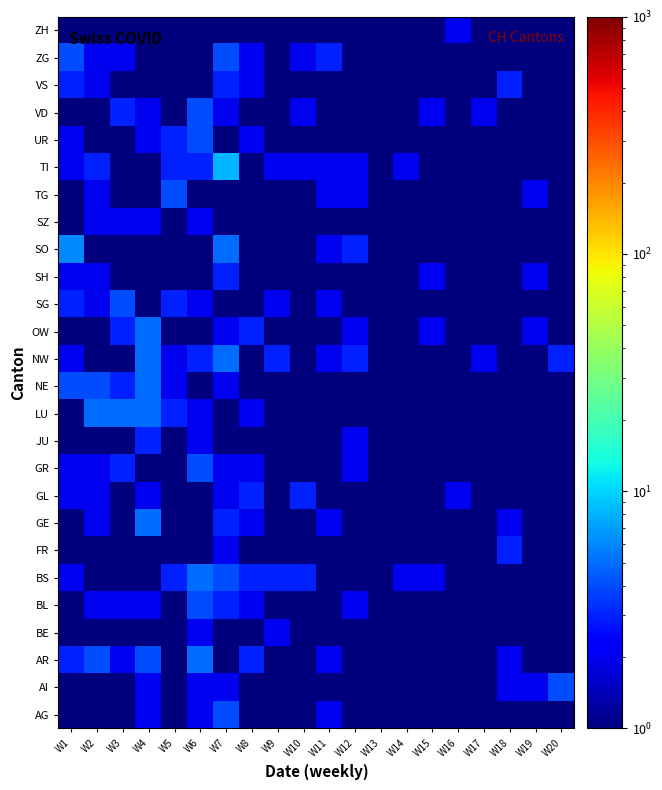

How many categories are shown in the chart?

20